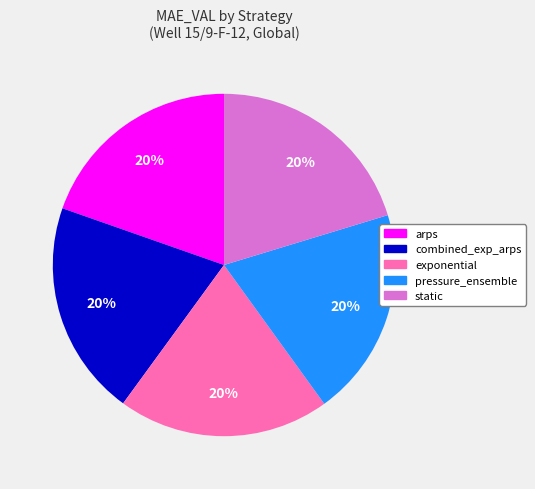

Approximately how many times larger is the value at exponential compared to pressure_ensemble?

1.0